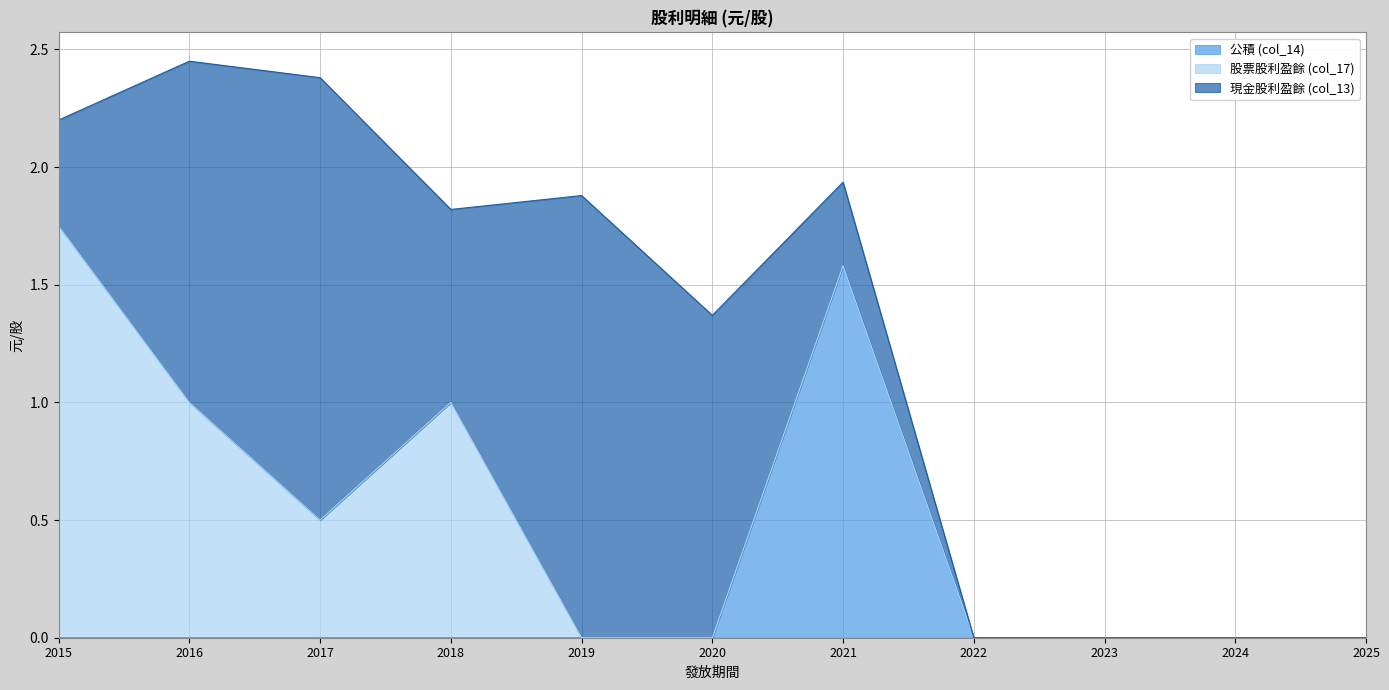

Is it true that 公積 (col_14) equals 0.9 at 2019?

False